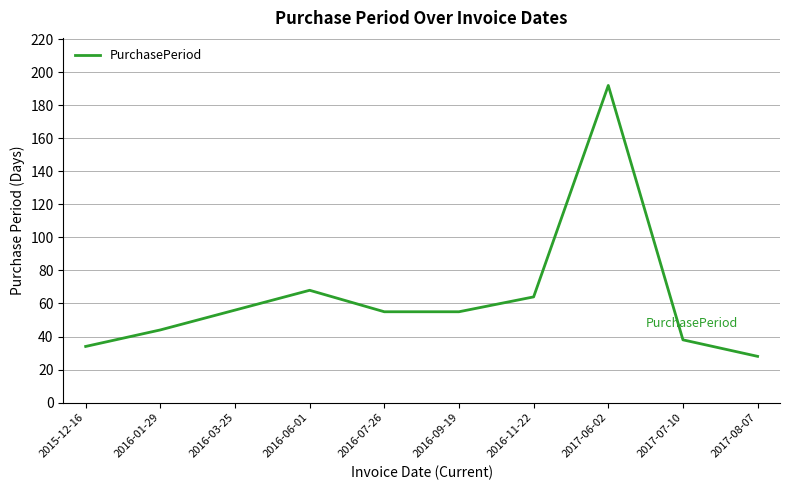

What is the sum of the values at 2016-03-25 and 2016-09-19?

111